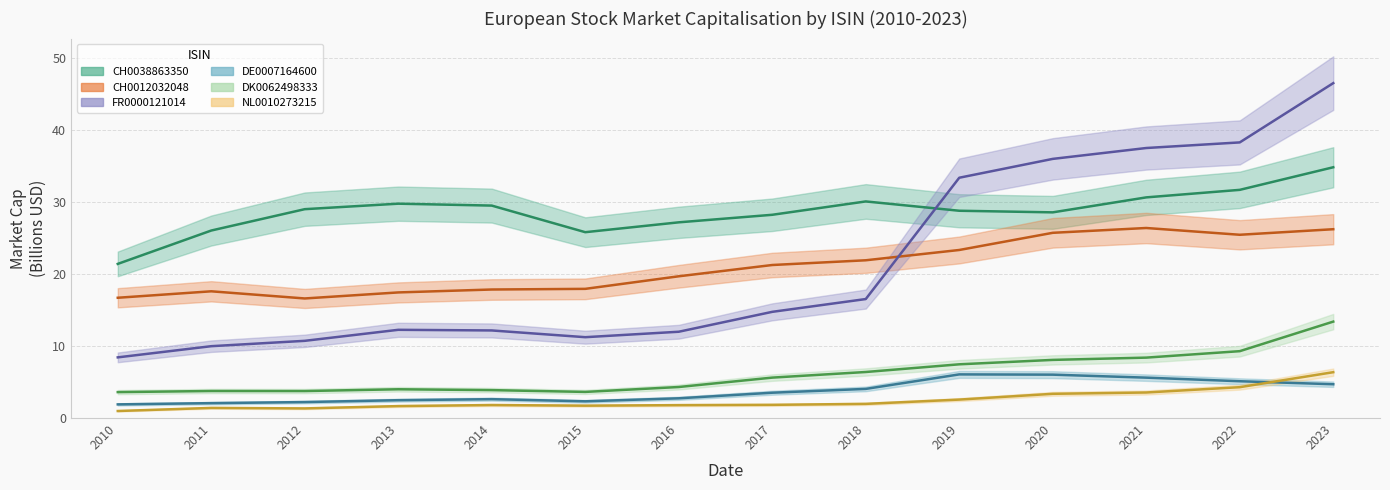

What is the sum of all CH0012032048 values?

294.1